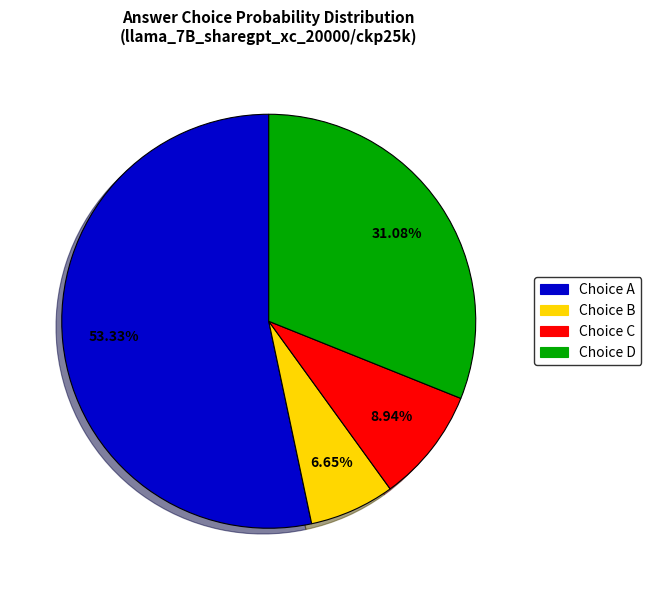

Is there a majority slice in this chart?

Yes